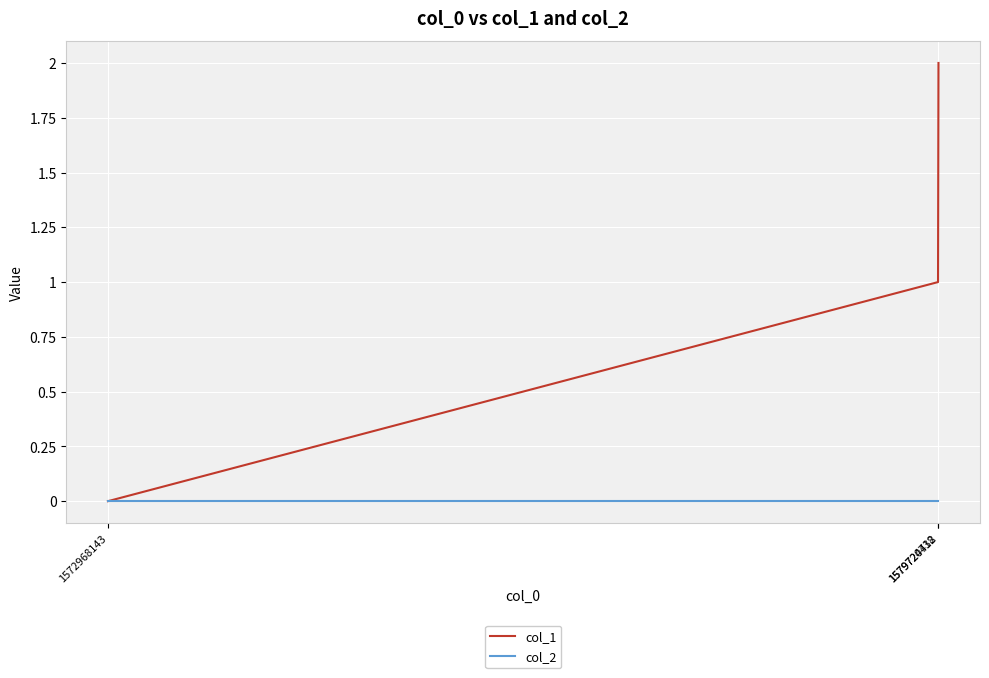

Reading right to left, transcribe all the data shown in this chart.

col_1: 2	1	0
col_2: 0	0	0